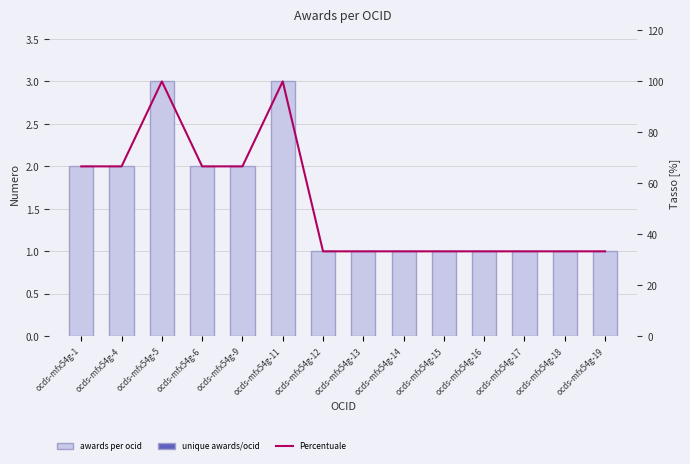

List the series in order of their overall mean, lowest first.

awards per ocid, Percentuale